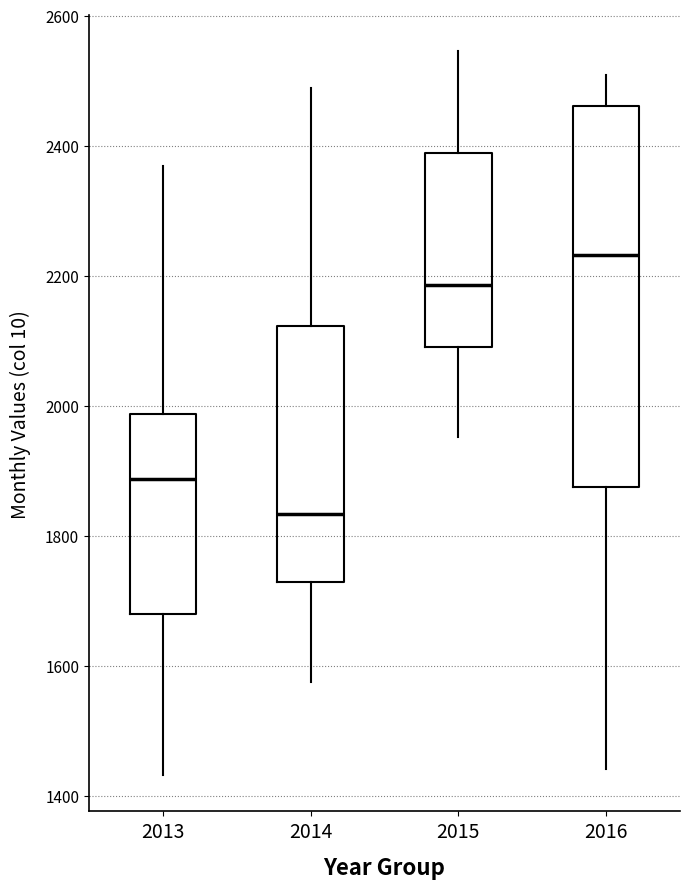

Where is the upper edge of the box at x = 2013 on the y-axis? The values are not printed on the chart, so give them approximately, as read against the axis.

1980